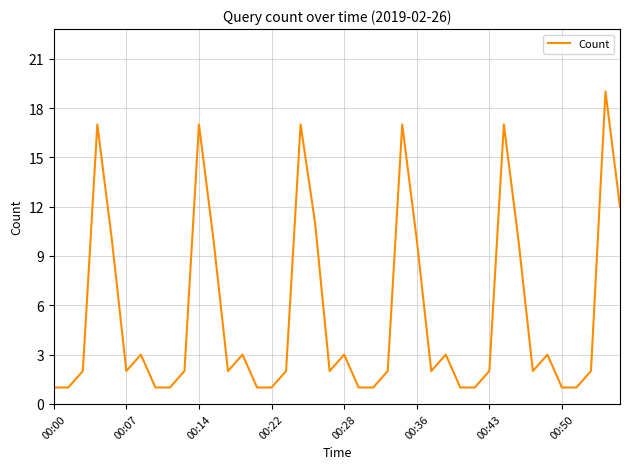

What is the maximum value shown in the chart?

19